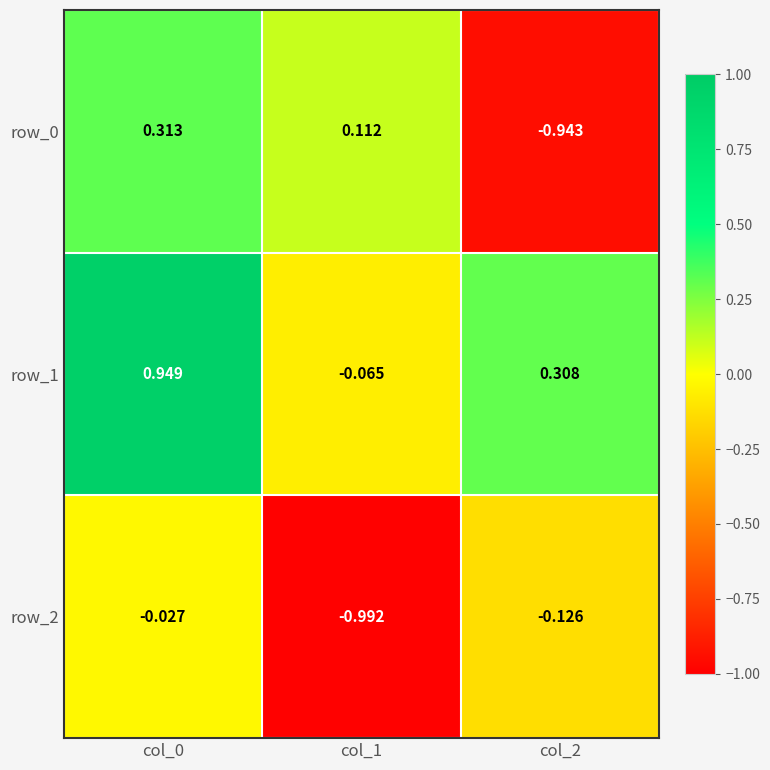

The row_2 series shows -0.4 at col_1. True or false?

False